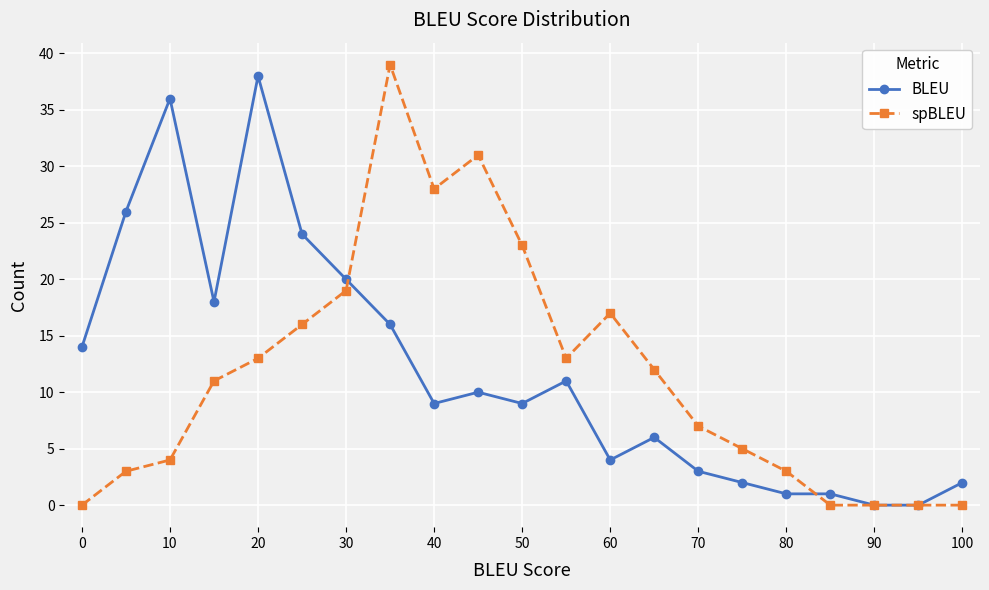

True or false: spBLEU has more than 0 interior local peaks.

True